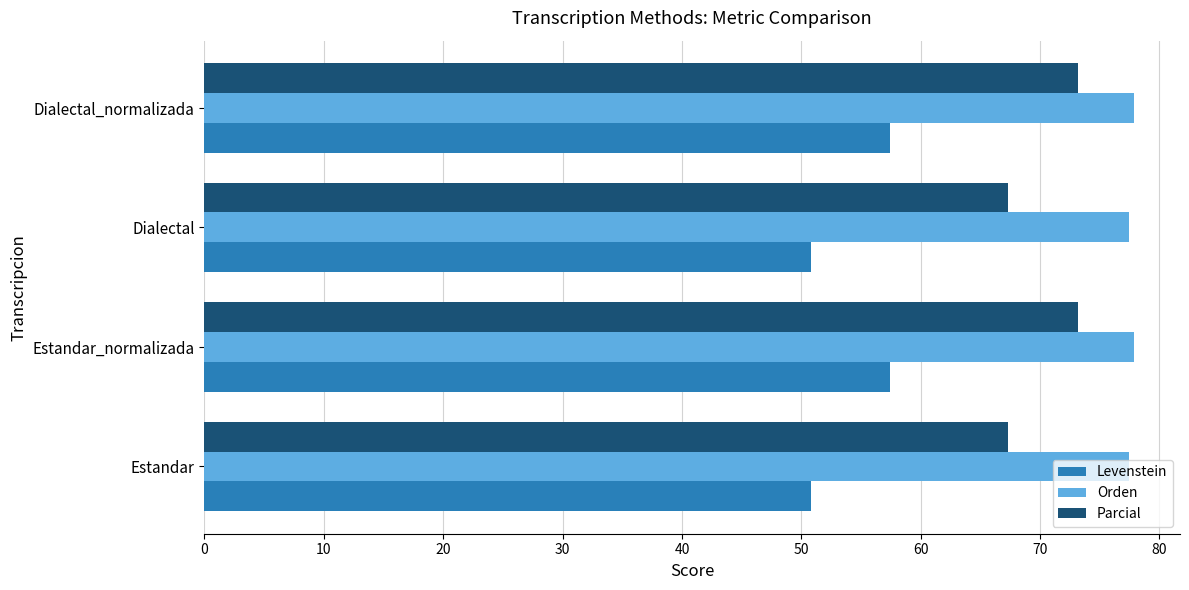

What is the sum of all Orden values?

310.6